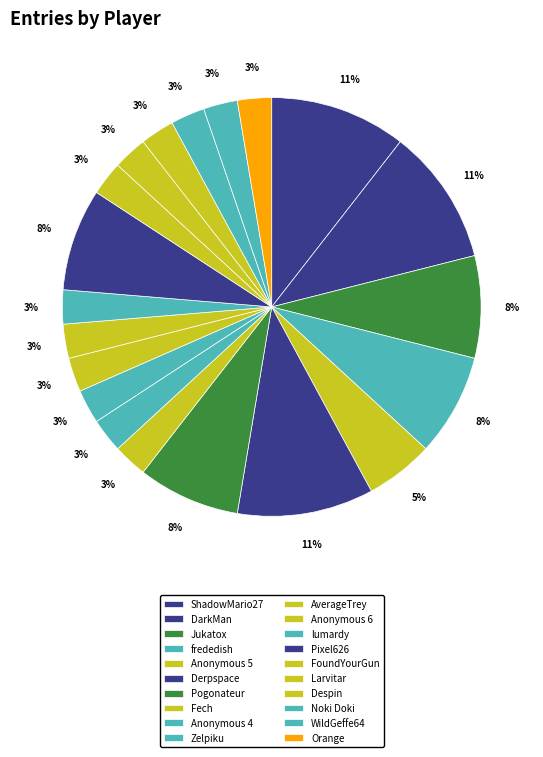

Which slice is the largest?

ShadowMario27